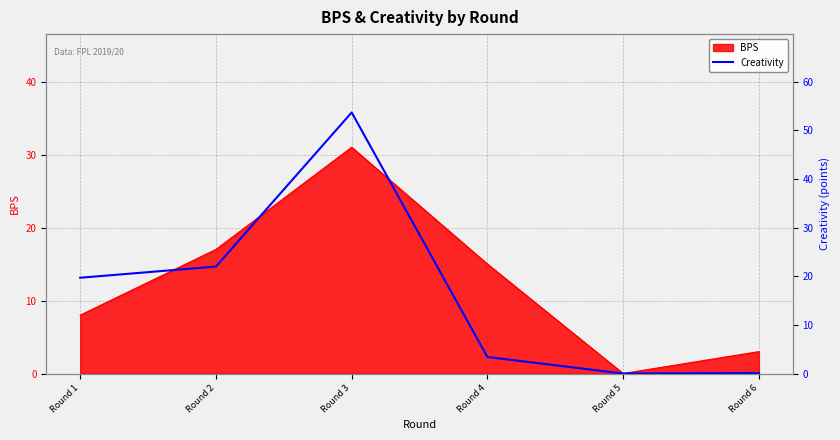

Where is the first local minimum?

Round 5